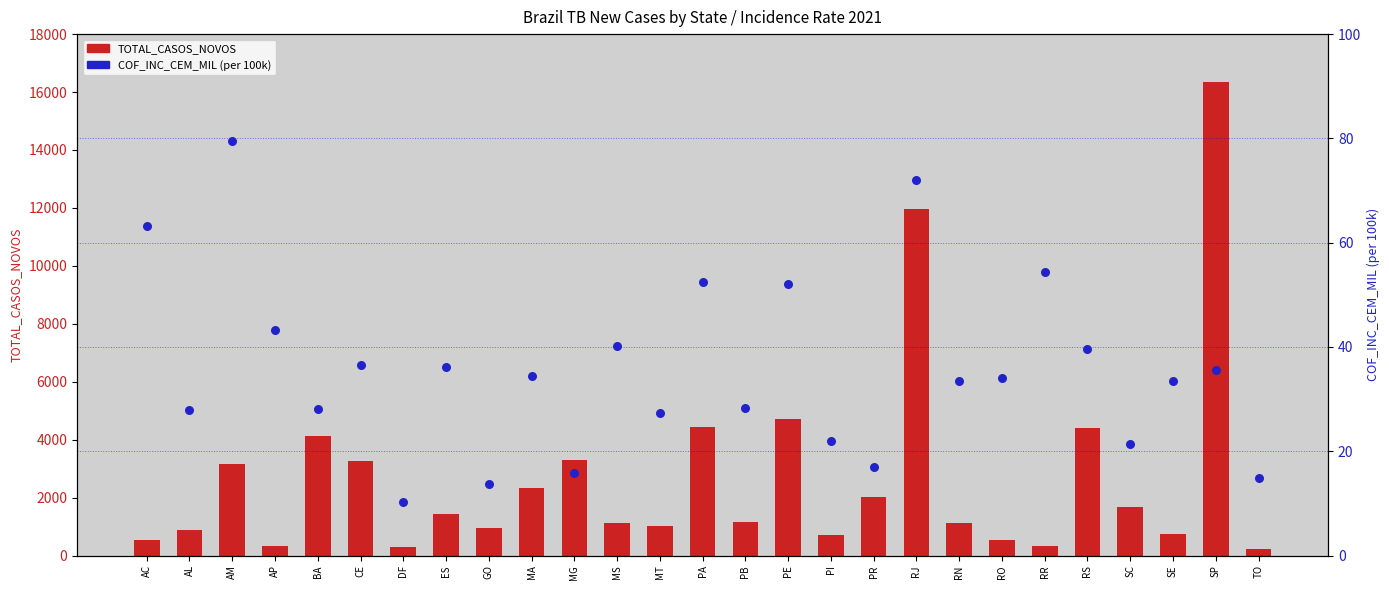

At how many categories does at least one series exceed 305?

25